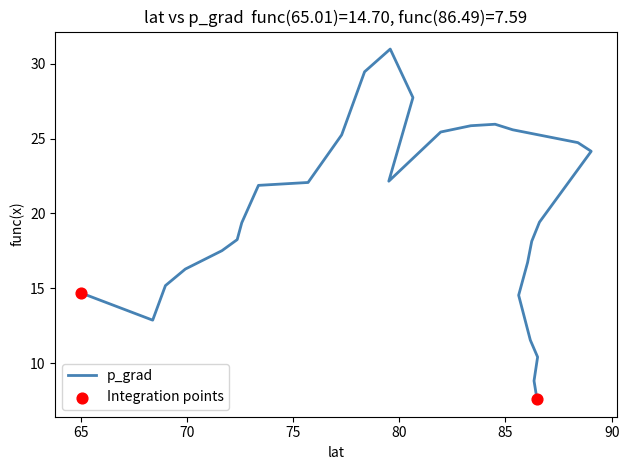

What is the ratio of the value at 5 to the value at 3?

1.0